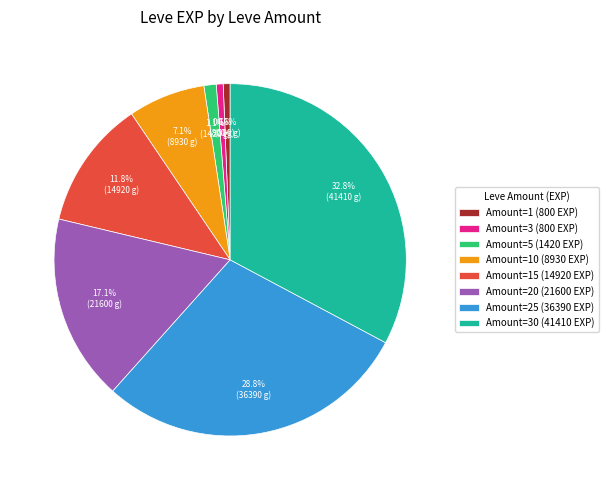

Count the number of slices in the pie.

8